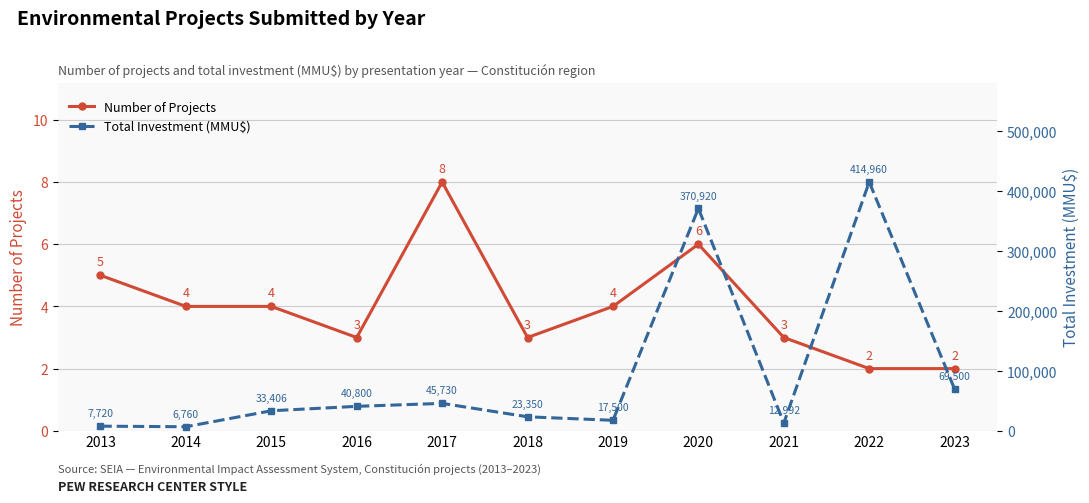

True or false: Number of Projects has a value of 5 at 2013.

True